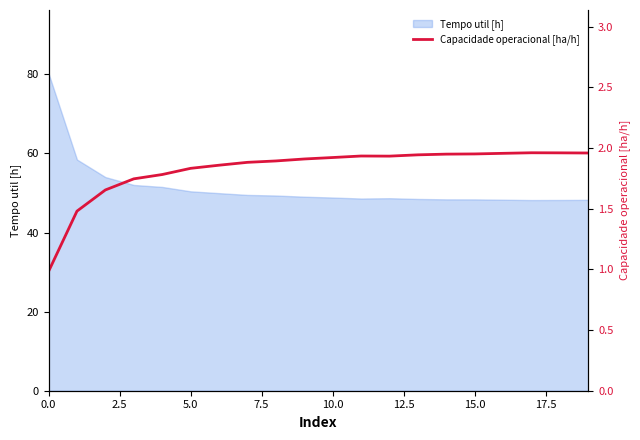

The Tempo util [h] series shows 48.4 at 15.0. True or false?

True